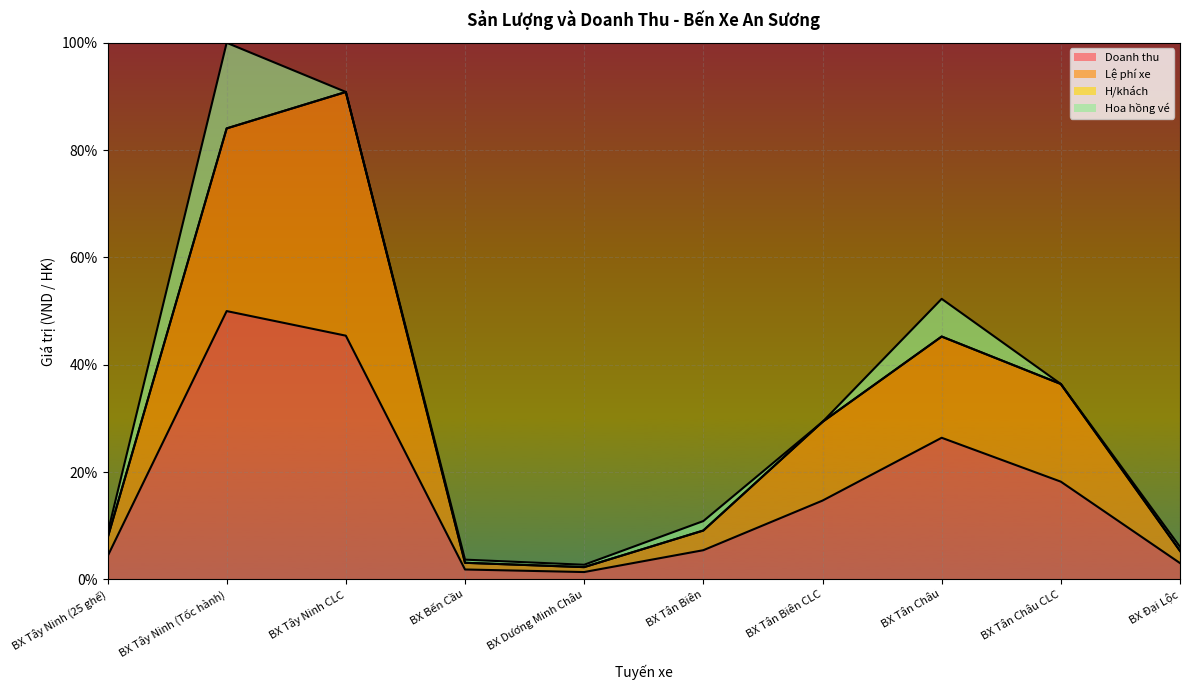

At how many categories does at least one series exceed 55?

2